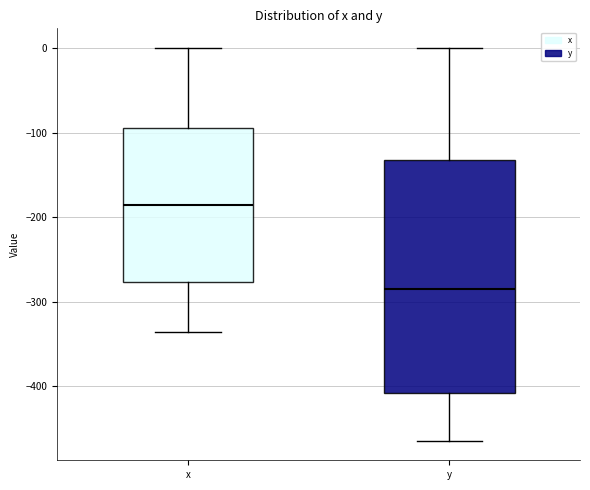

Where is the lower edge of the box for y on the y-axis? The values are not printed on the chart, so give them approximately, as read against the axis.

-410